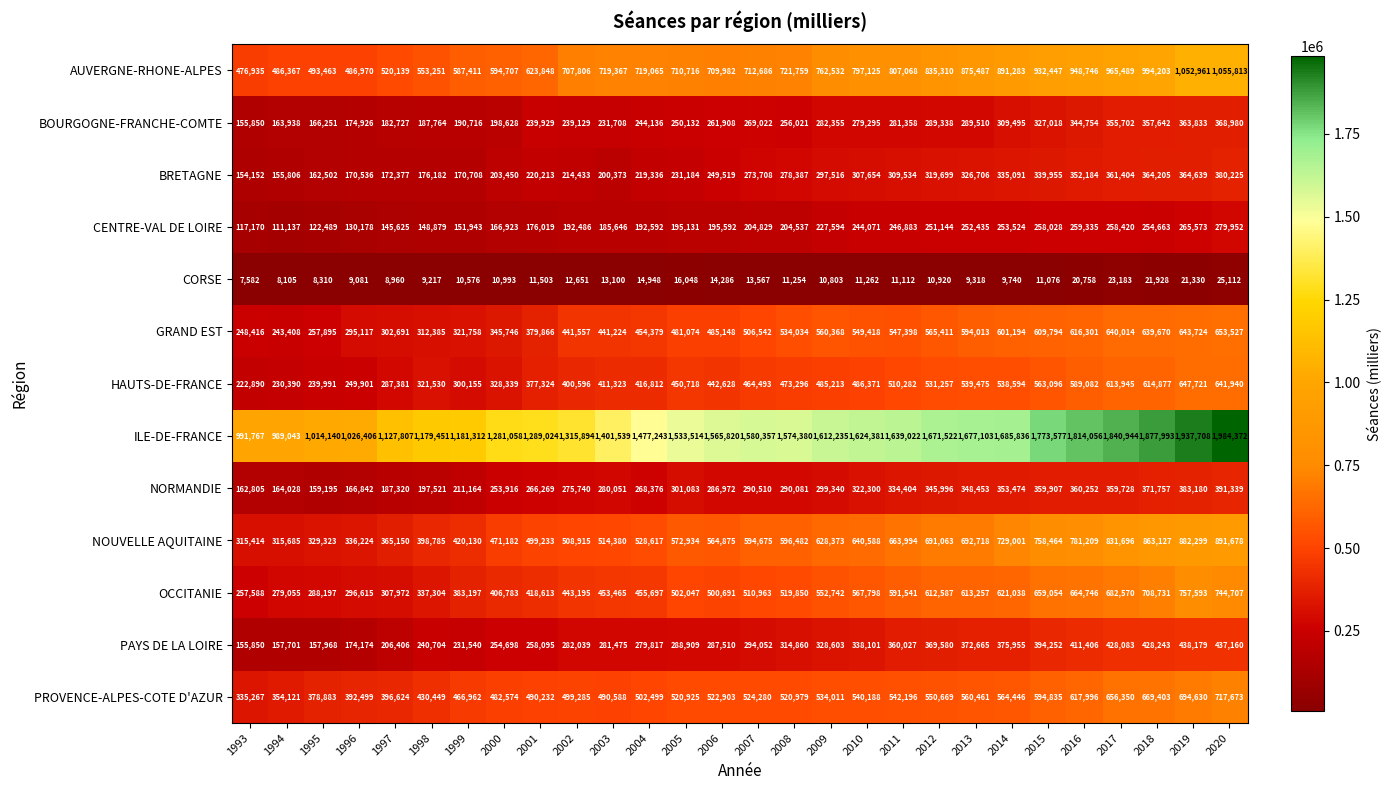

How many values in the BRETAGNE series are below 273708?

14